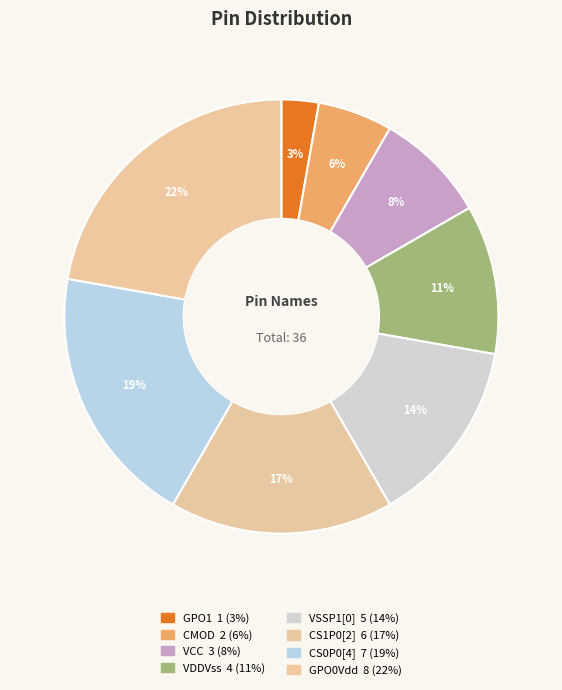

Does GPO0Vdd account for over 50% of the chart?

No